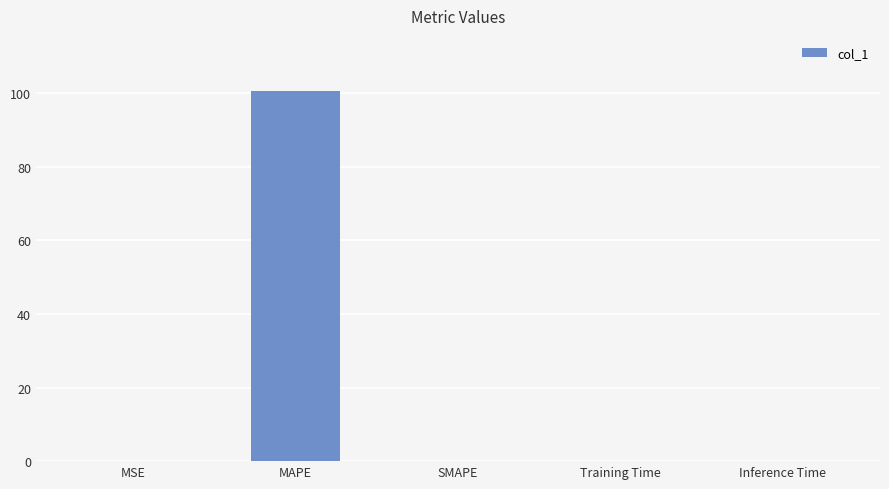

How many categories are shown in the chart?

5